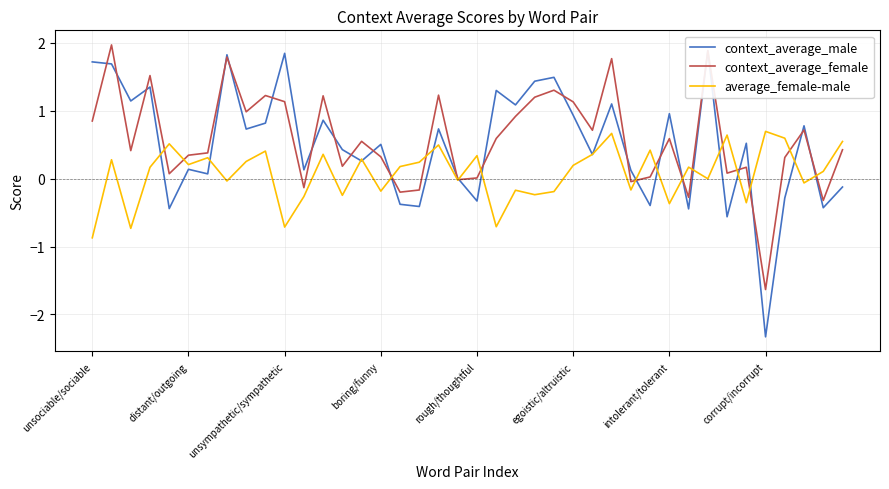

The average_female-male series shows 0.2 at egoistic/altruistic. True or false?

True